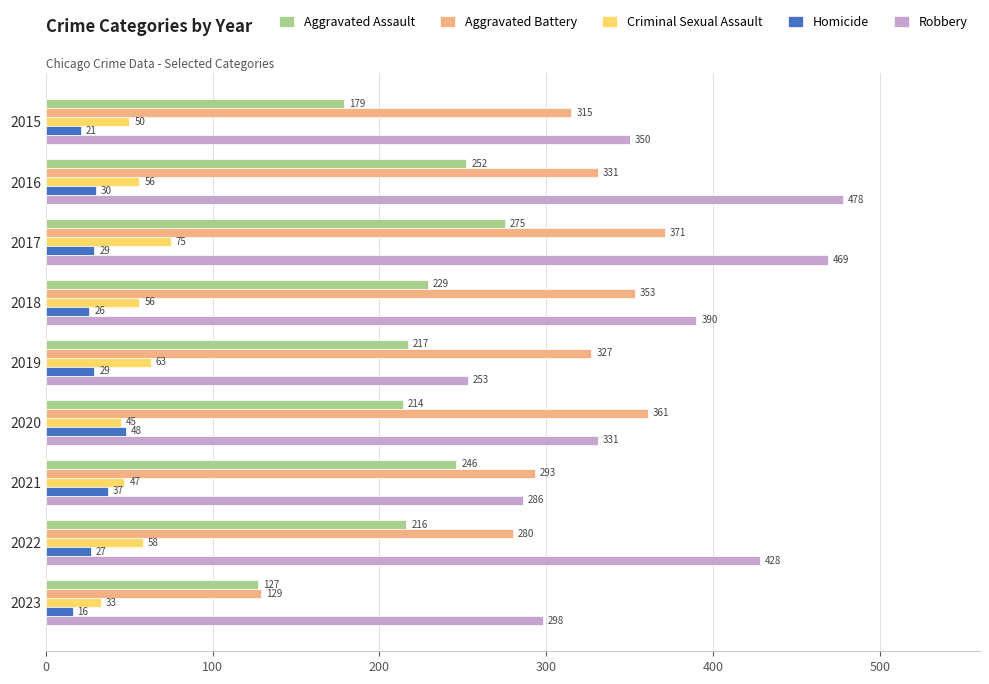

What is the minimum value for Aggravated Assault?

127